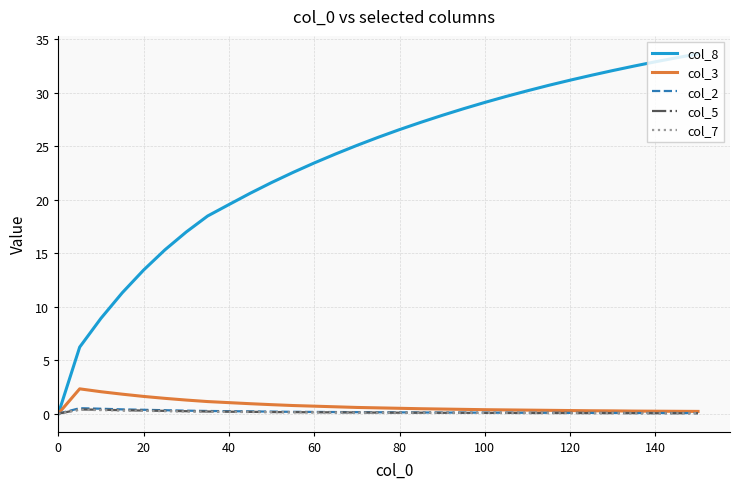

Which series has the largest total across all categories?

col_8